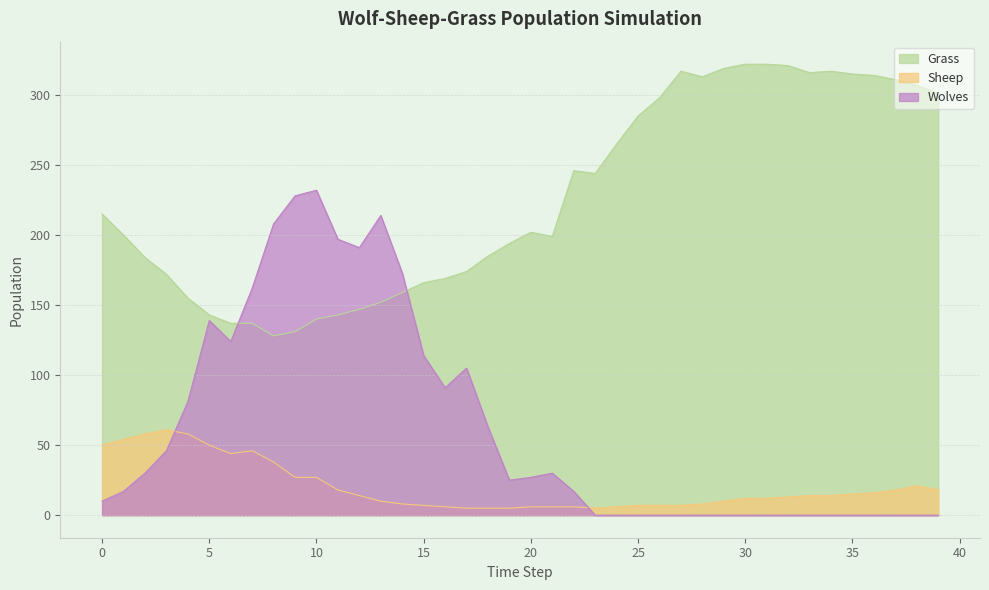

What are all the series names shown in the legend?

Grass, Sheep, Wolves